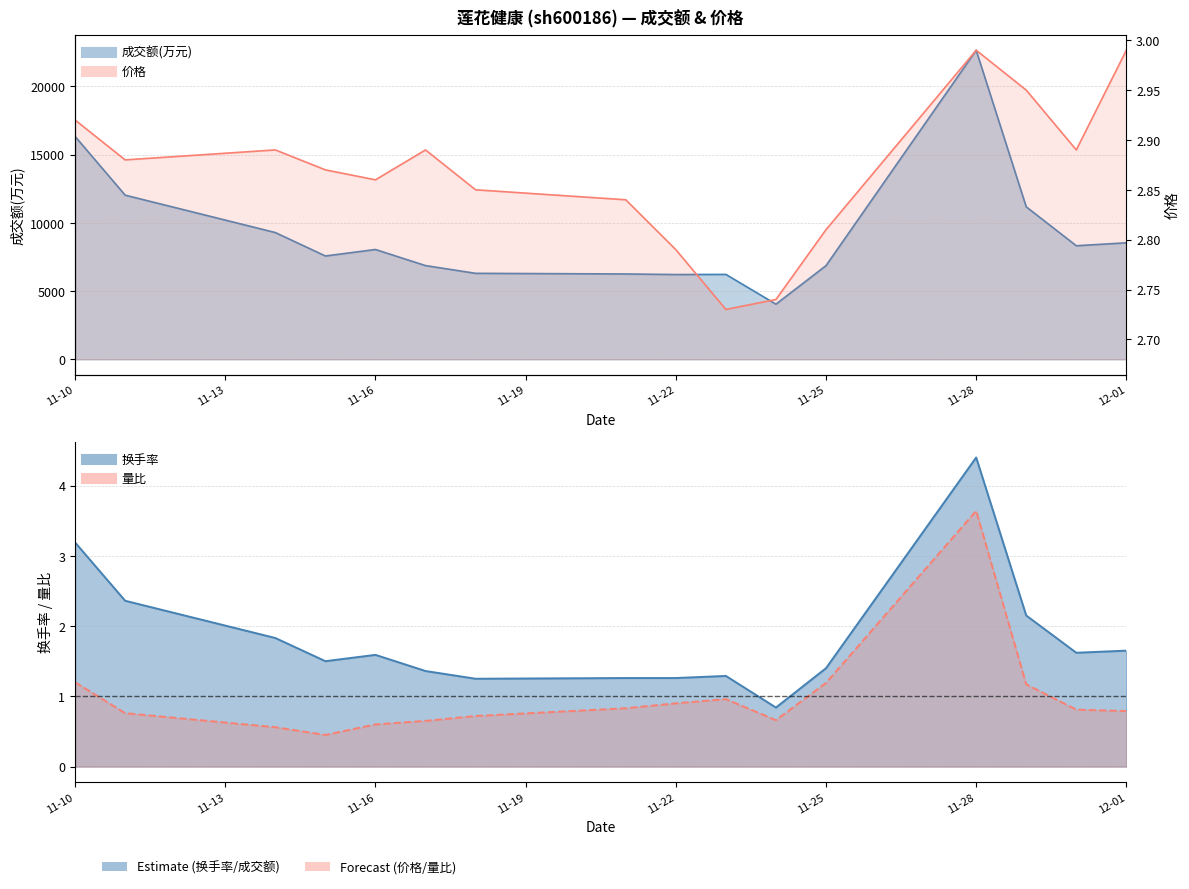

What is the average value of the 换手率 series?

1.8